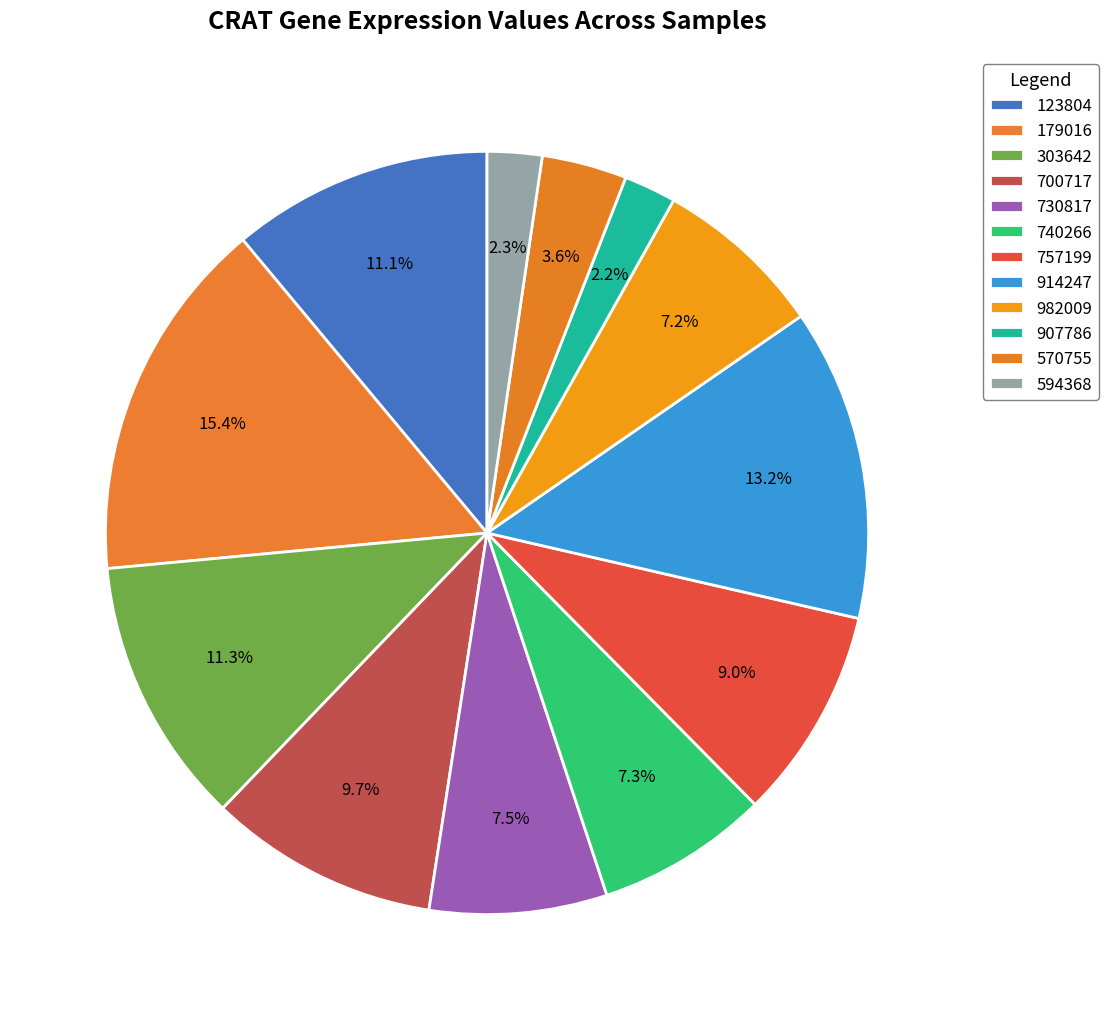

Which slice is the largest?

179016